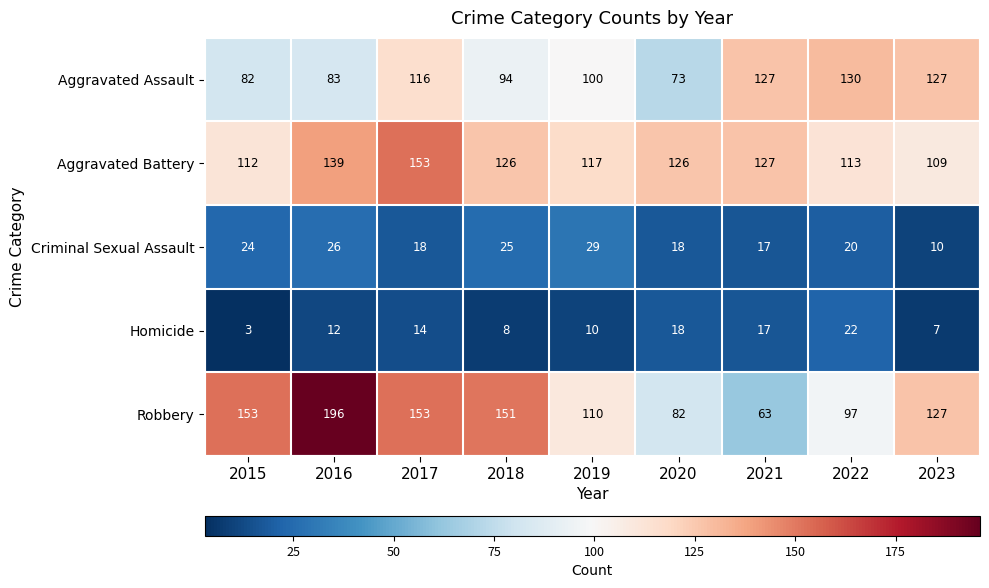

What is the average value of the Aggravated Battery series?

125